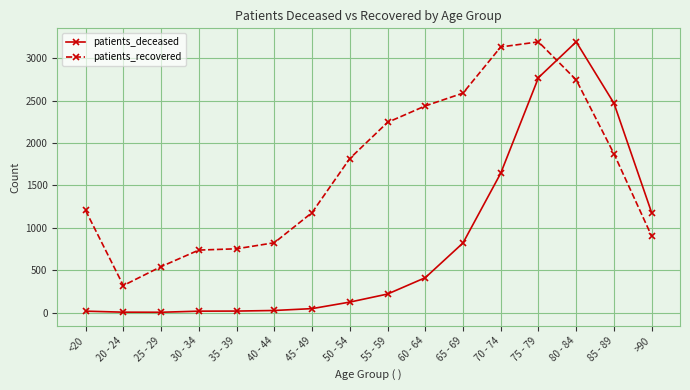

The value of patients_recovered at 75 - 79 is 5530.6. True or false?

False